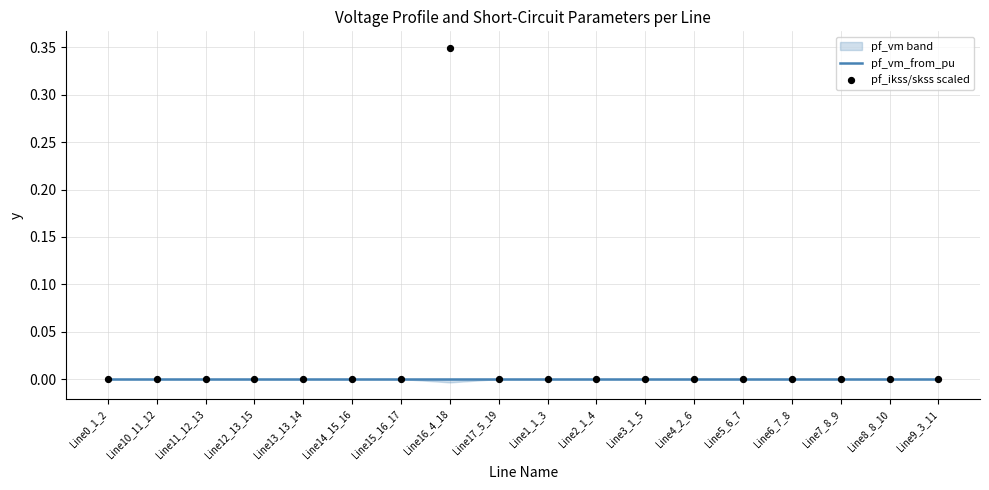

At which category is the sum across all series the highest?

Line16_4_18